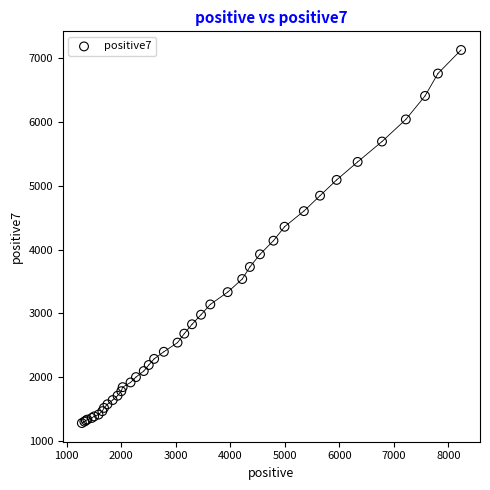

What Y value in the scatter plot is closest to 4204?

4139.0